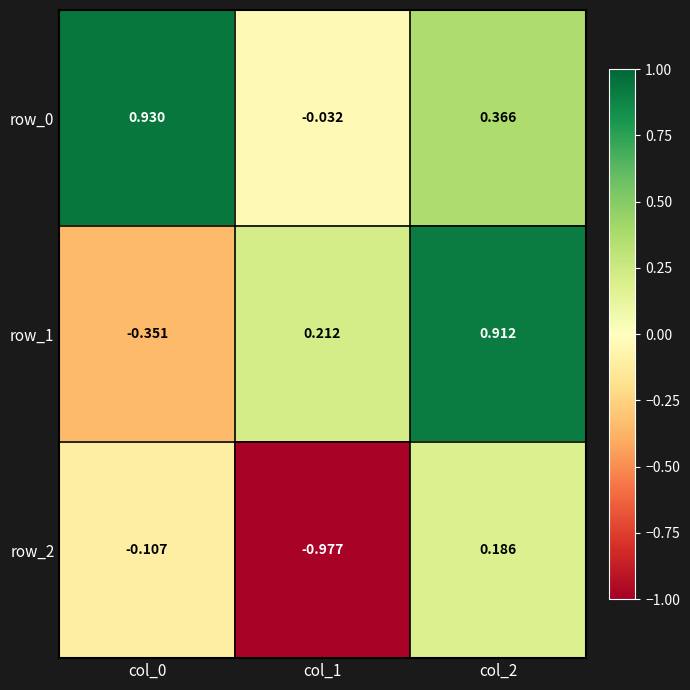

Is the value of row_1 at col_2 greater than the value of row_2 at col_1?

Yes